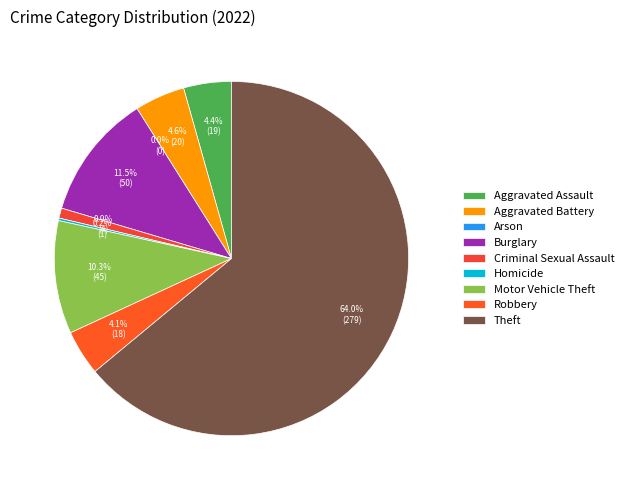

Rank the categories by value from highest to lowest.

Theft, Burglary, Motor Vehicle Theft, Aggravated Battery, Aggravated Assault, Robbery, Criminal Sexual Assault, Homicide, Arson